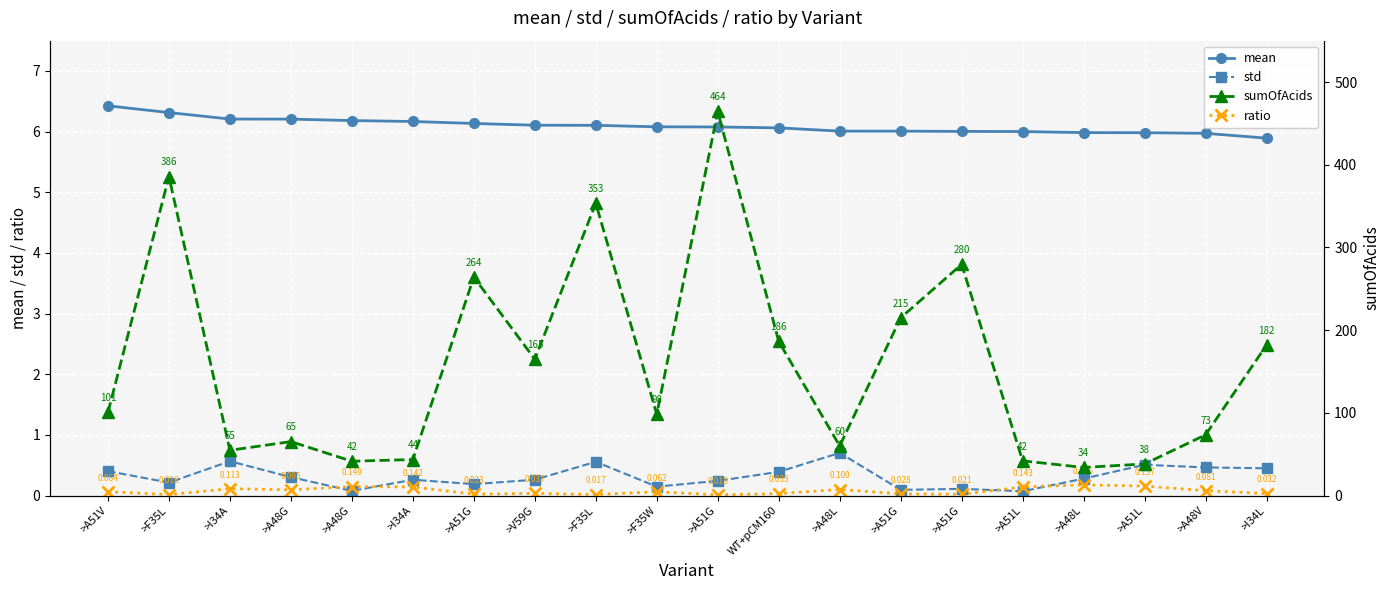

Reading right to left, extract all data points from this chart.

mean: >I34L=5.9	>A48V=6.0	>A51L=6.0	>A48L=6.0	>A51L=6.0	>A51G=6.0	>A51G=6.0	>A48L=6.0	WT+pCM160=6.1	>A51G=6.1	>F35W=6.1	>F35L=6.1	>V59G=6.1	>A51G=6.1	>I34A=6.2	>A48G=6.2	>A48G=6.2	>I34A=6.2	>F35L=6.3	>A51V=6.4
std: >I34L=0.5	>A48V=0.5	>A51L=0.5	>A48L=0.3	>A51L=0.1	>A51G=0.1	>A51G=0.1	>A48L=0.7	WT+pCM160=0.4	>A51G=0.2	>F35W=0.1	>F35L=0.6	>V59G=0.3	>A51G=0.2	>I34A=0.3	>A48G=0.1	>A48G=0.3	>I34A=0.6	>F35L=0.2	>A51V=0.4
ratio: >I34L=0.0	>A48V=0.1	>A51L=0.2	>A48L=0.2	>A51L=0.1	>A51G=0.0	>A51G=0.0	>A48L=0.1	WT+pCM160=0.0	>A51G=0.0	>F35W=0.1	>F35L=0.0	>V59G=0.0	>A51G=0.0	>I34A=0.1	>A48G=0.1	>A48G=0.1	>I34A=0.1	>F35L=0.0	>A51V=0.1
sumOfAcids: >I34L=182.0	>A48V=73.4	>A51L=38.2	>A48L=34.0	>A51L=42.0	>A51G=279.6	>A51G=214.9	>A48L=60.0	WT+pCM160=186.4	>A51G=464.5	>F35W=98.3	>F35L=353.4	>V59G=164.8	>A51G=264.1	>I34A=43.6	>A48G=41.5	>A48G=65.2	>I34A=54.8	>F35L=385.7	>A51V=100.6